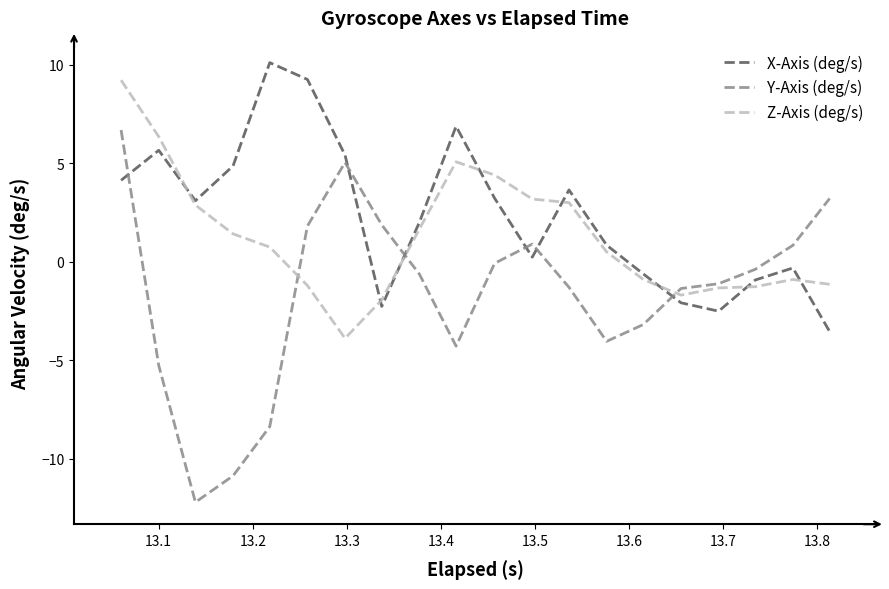

After their last crossing, which series has the higher values: Y-Axis (deg/s) or X-Axis (deg/s)?

Y-Axis (deg/s)